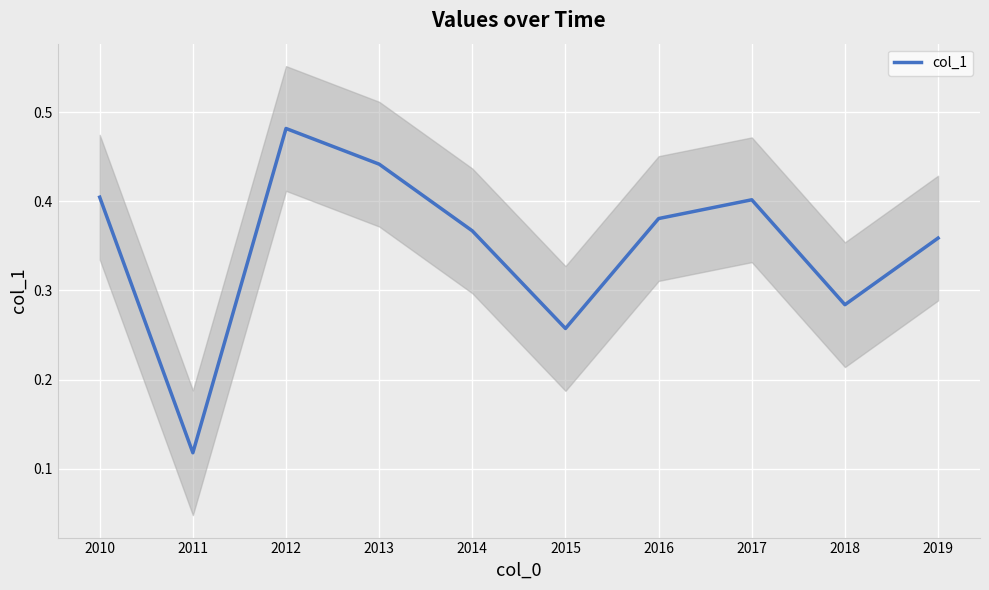

True or false: the data shows 0.4 at 2019.

True